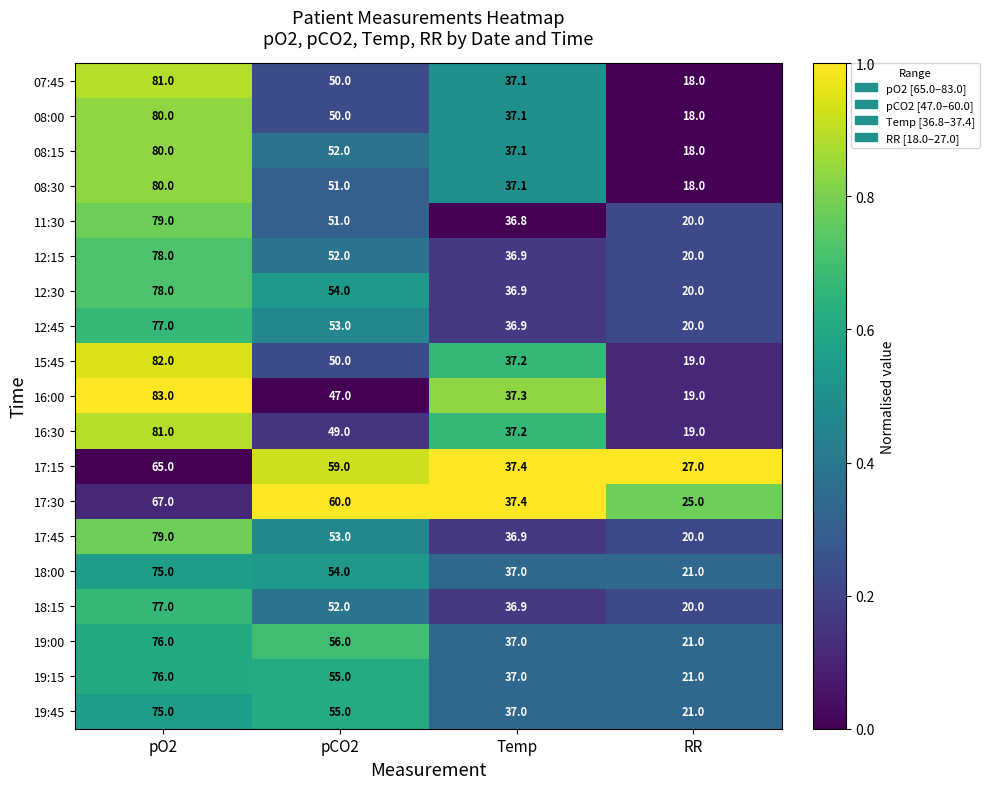

Rank the categories by 12:45 value from lowest to highest.

RR, Temp, pCO2, pO2